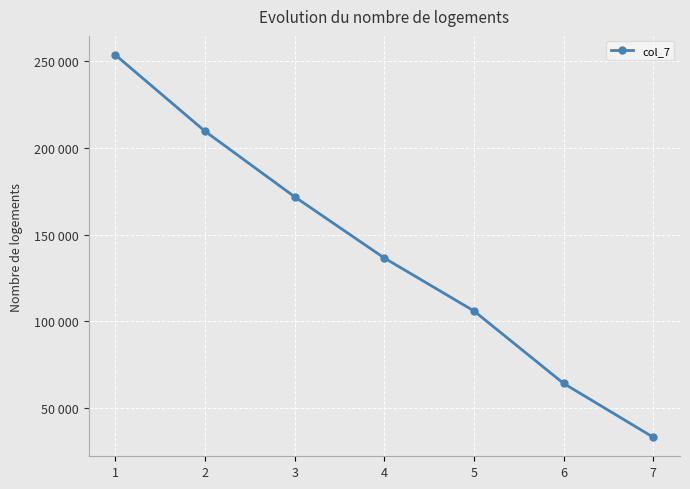

How many lines are shown in the chart?

1